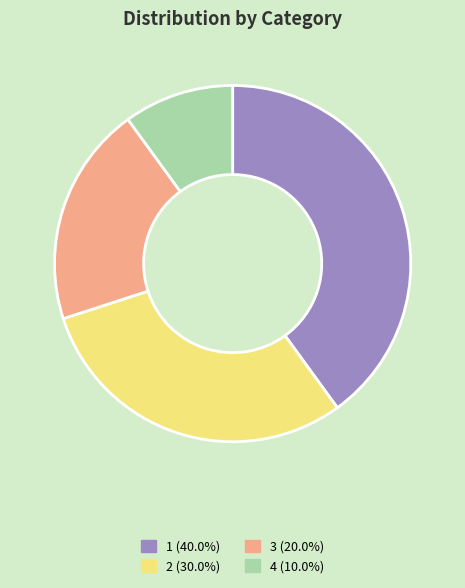

Which slice is the smallest?

4